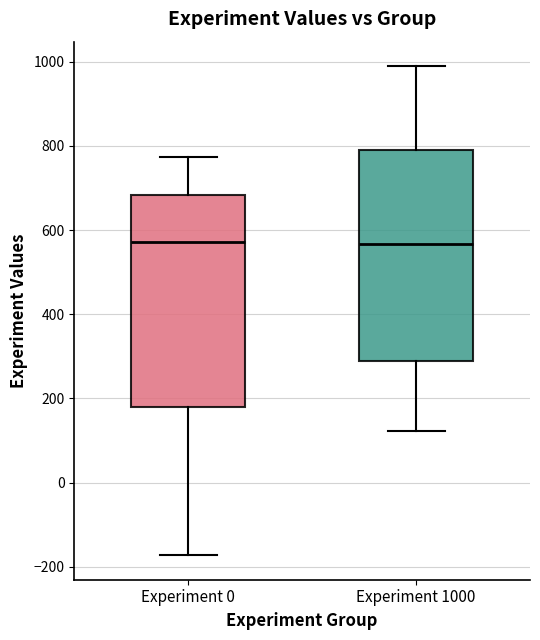

Where does the median line of the box for Experiment 1000 sit on the y-axis? The values are not printed on the chart, so give them approximately, as read against the axis.

560